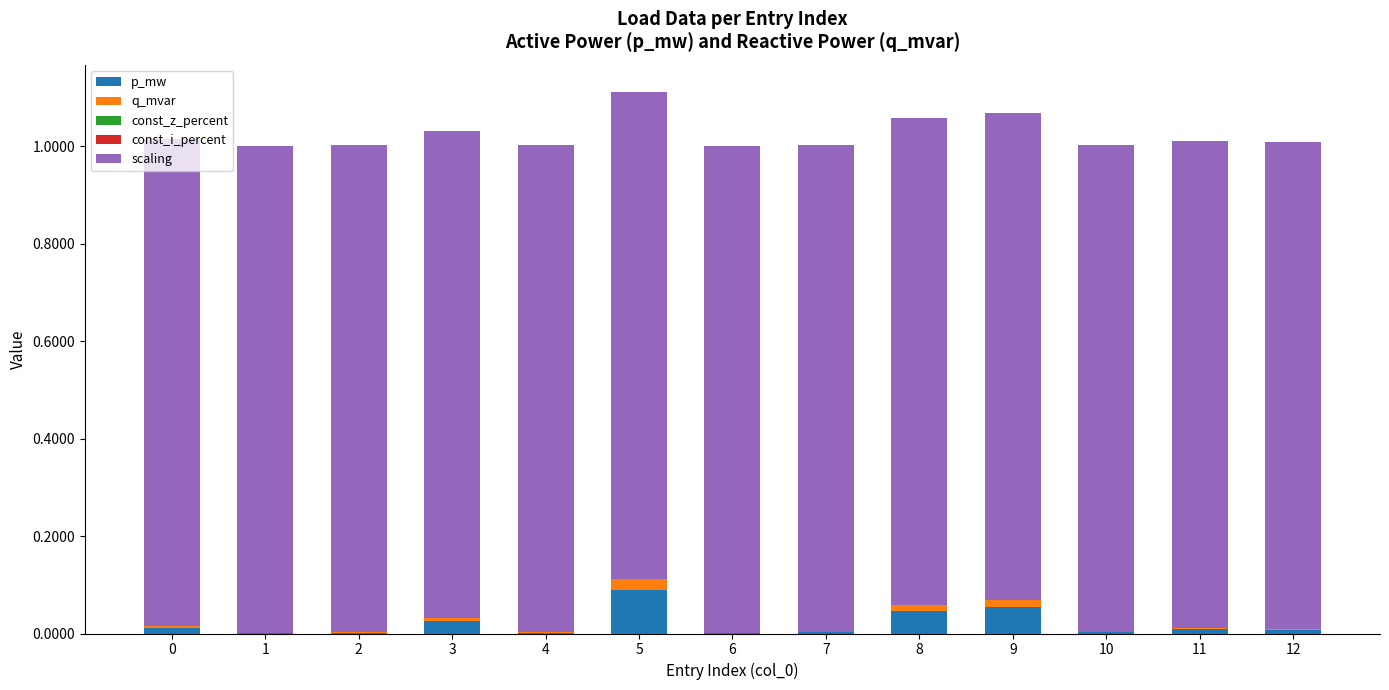

Is it true that p_mw equals 0.2 at 5?

False